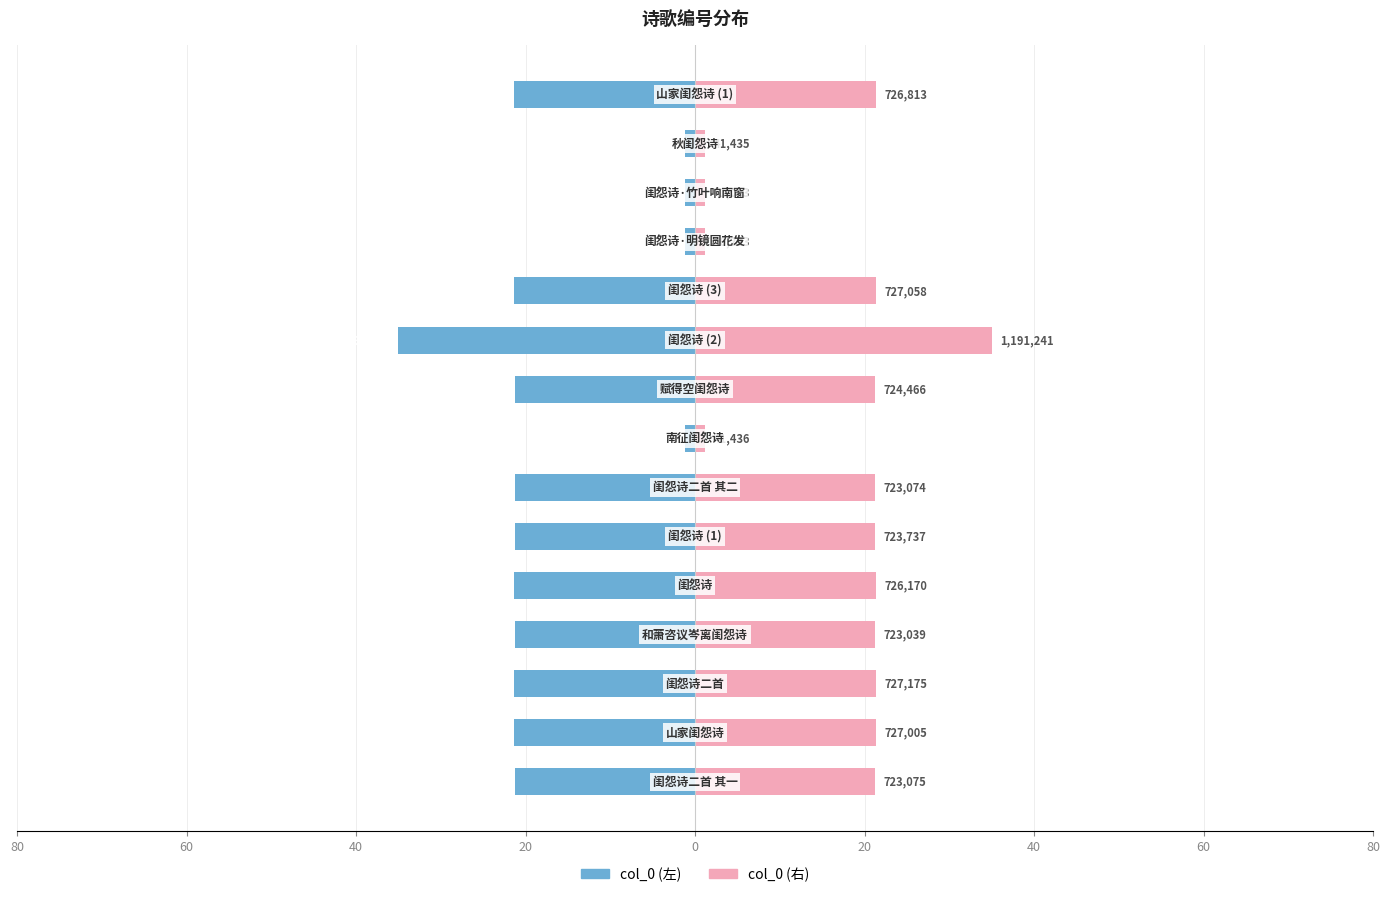

Between 9 and 14, which is larger?

14